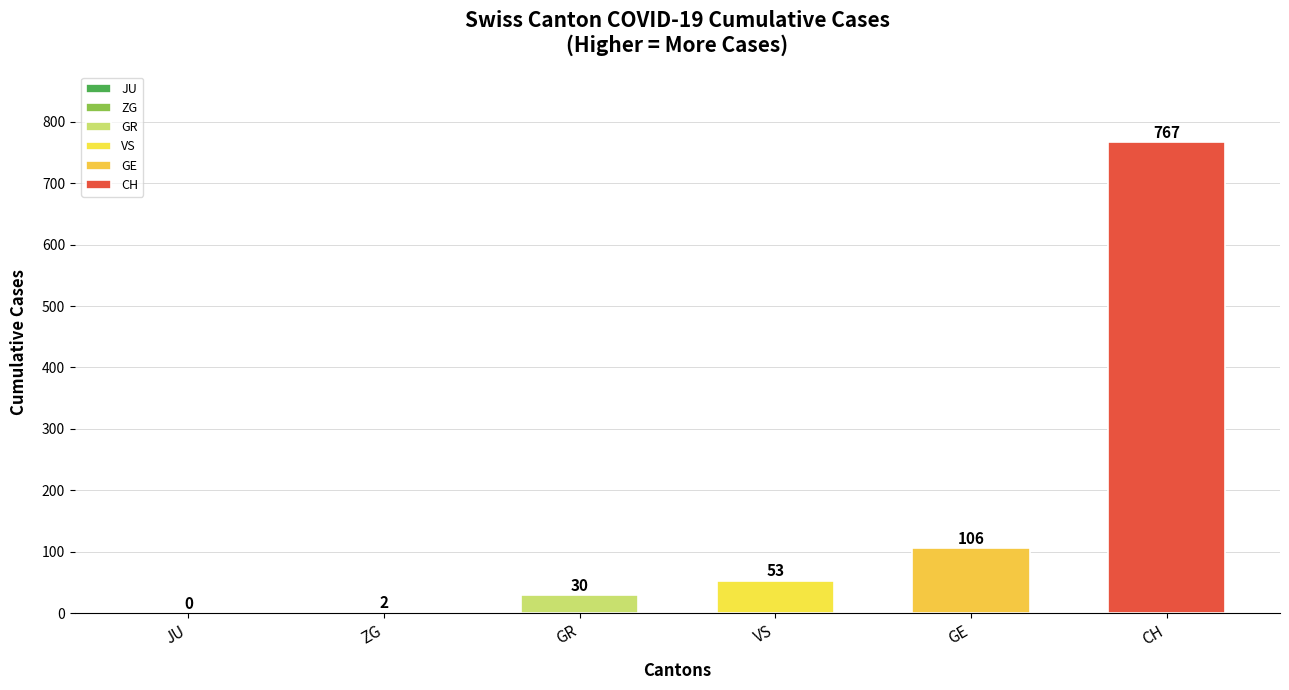

Are the bars horizontal?

No